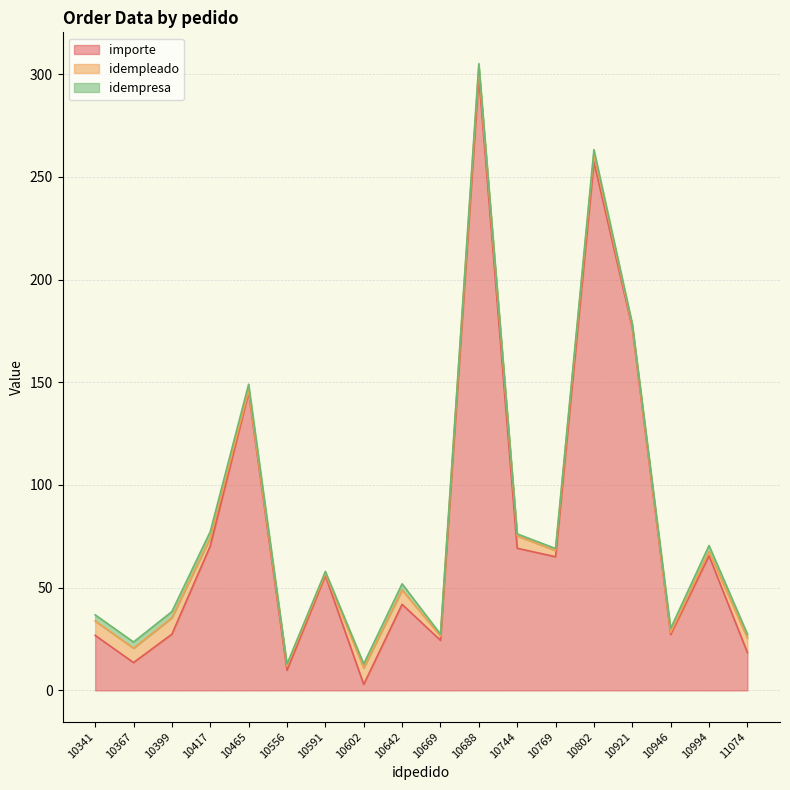

True or false: idempresa has more than 0 interior local peaks.

True